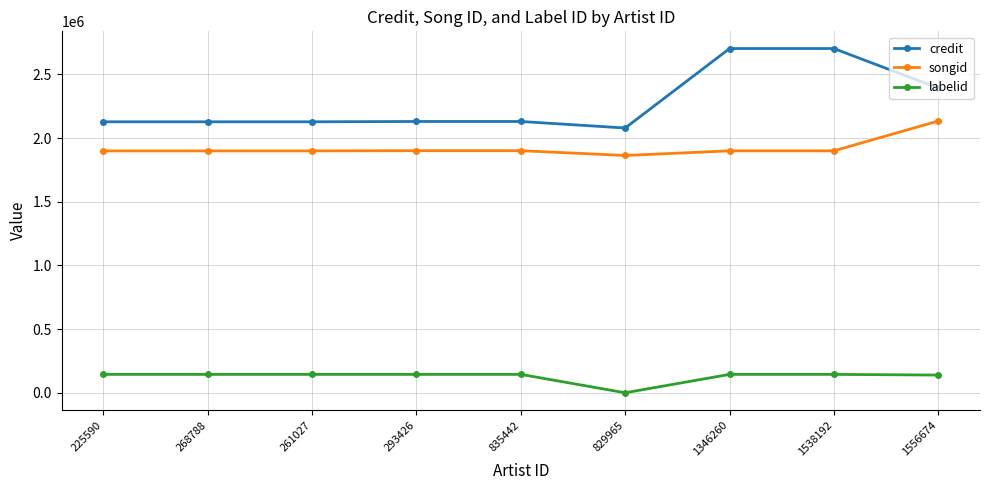

What is the approximate value of labelid at 261027?

144318